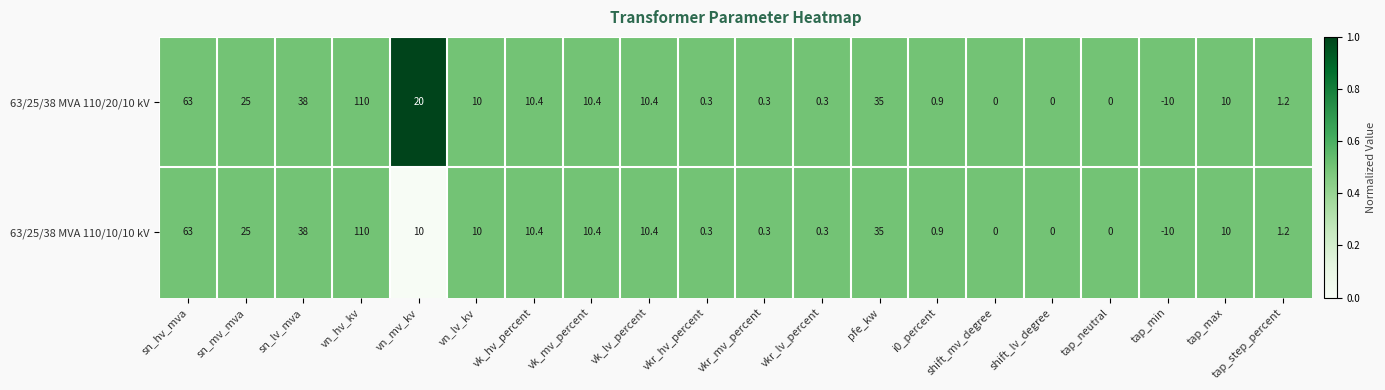

At which label does 63/25/38 MVA 110/10/10 kV first exceed 10?

sn_hv_mva